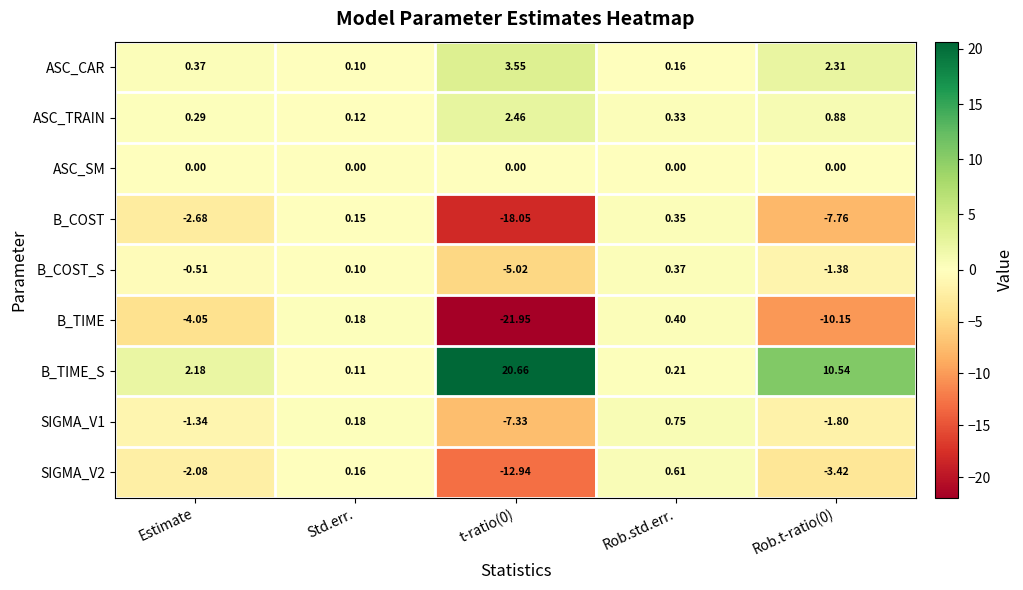

Which series has the widest spread of values?

B_TIME